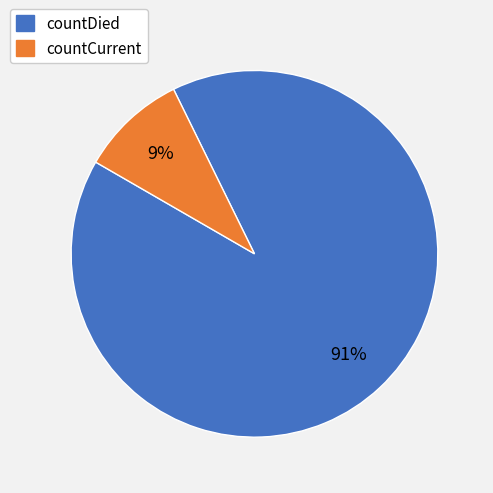

Is it true that countDied is 91% of the pie?

True